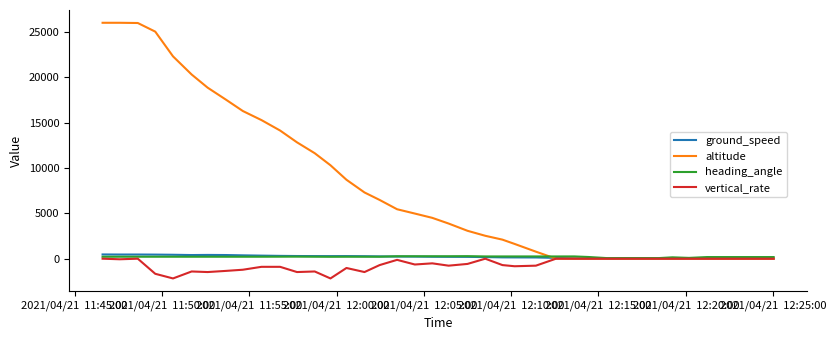

True or false: vertical_rate and altitude intersect in this chart.

False